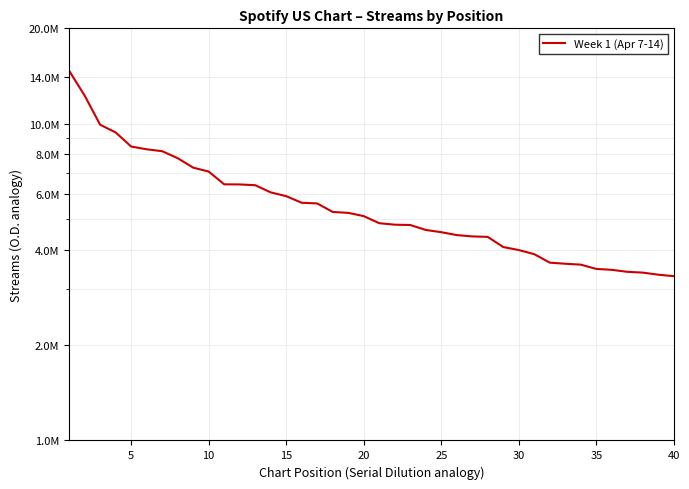

What is the value of the 39th point from the left?

3336231